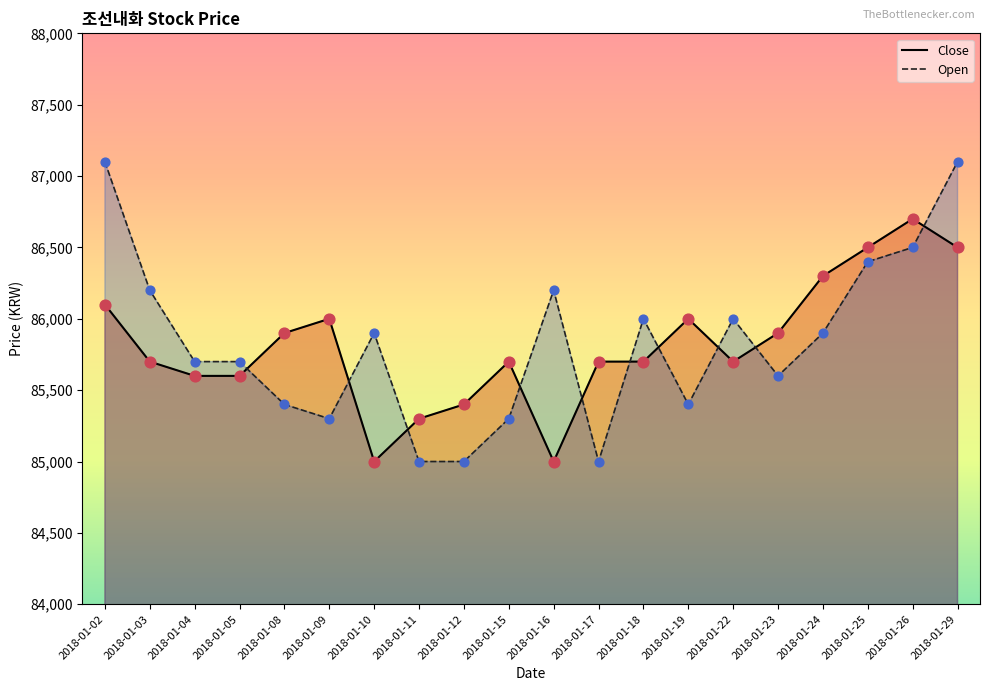

What is the total value across all series at 2018-01-25?

172900